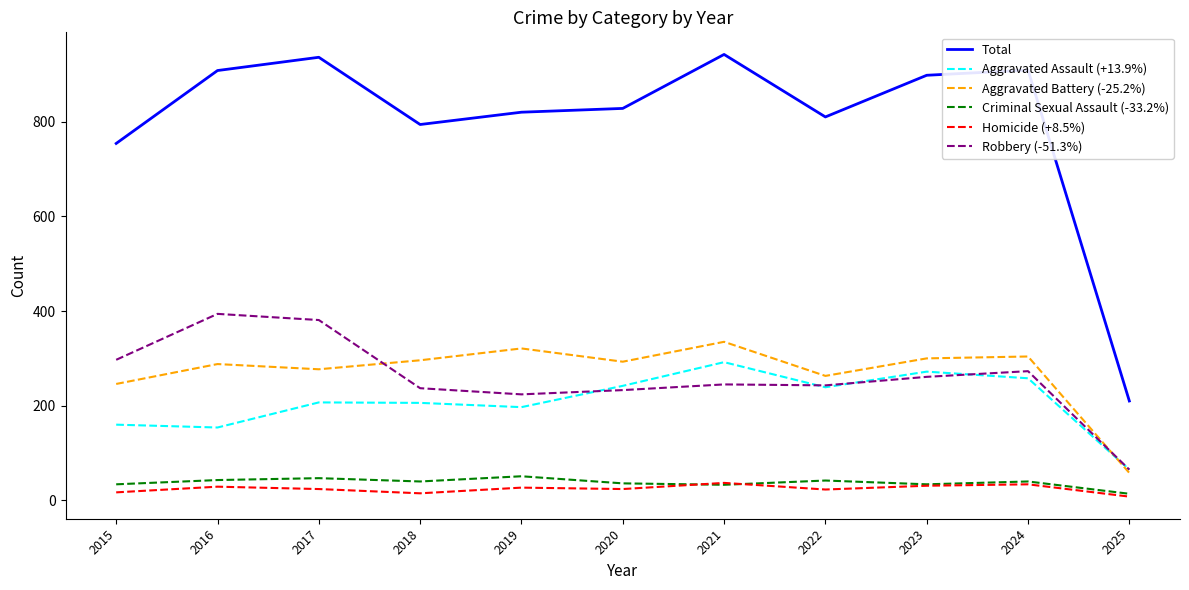

At which label does Aggravated Battery (-25.2%) reach its minimum?

2025